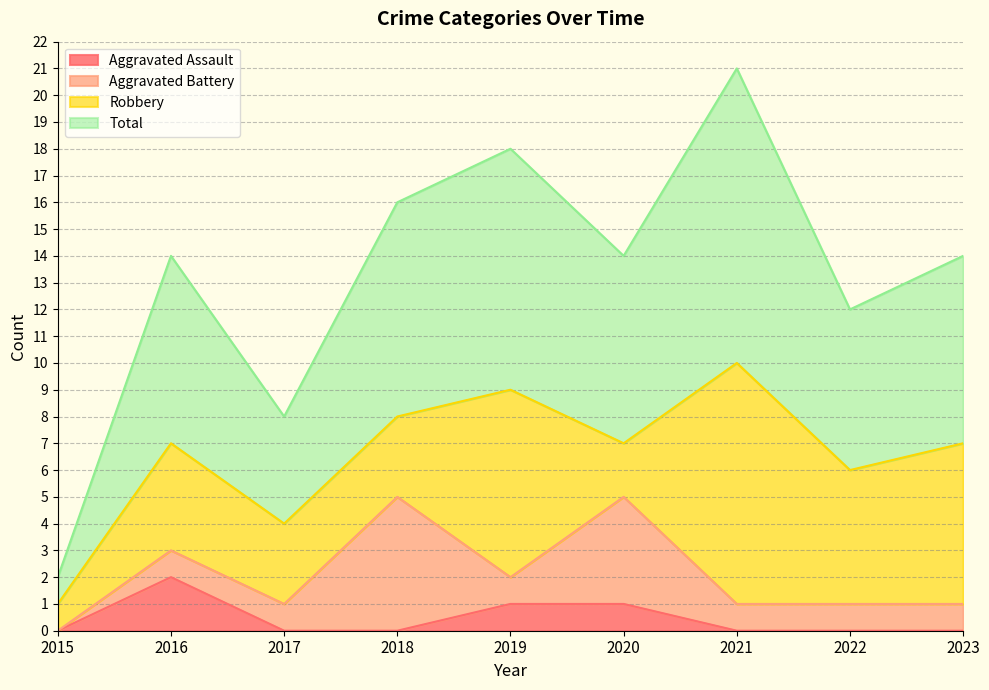

True or false: Total and Aggravated Assault intersect in this chart.

False